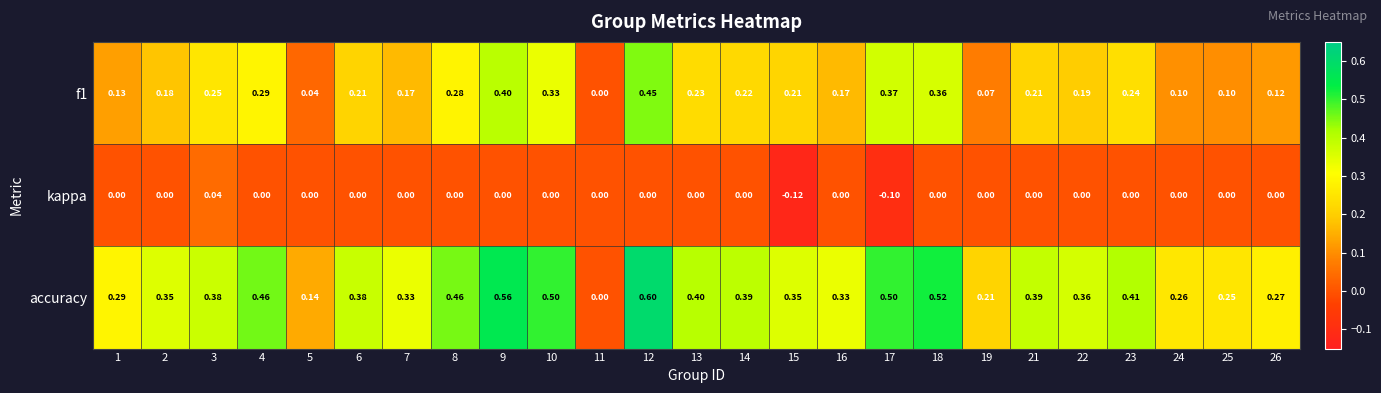

Which series has the widest spread of values?

accuracy